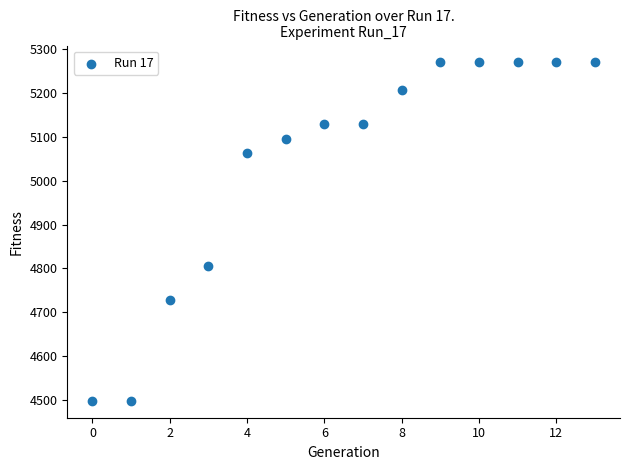

What Y value in the scatter plot is closest to 4884?

4806